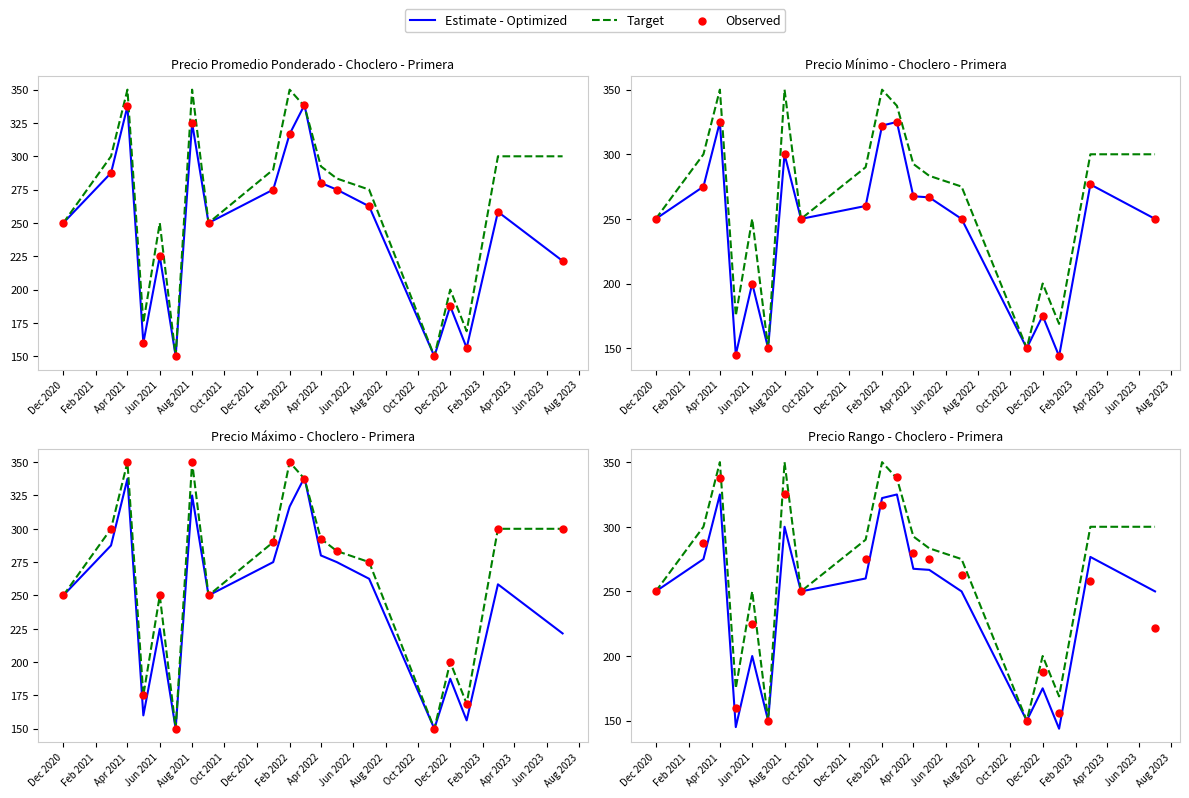

Which series contains the highest Y value?

Target